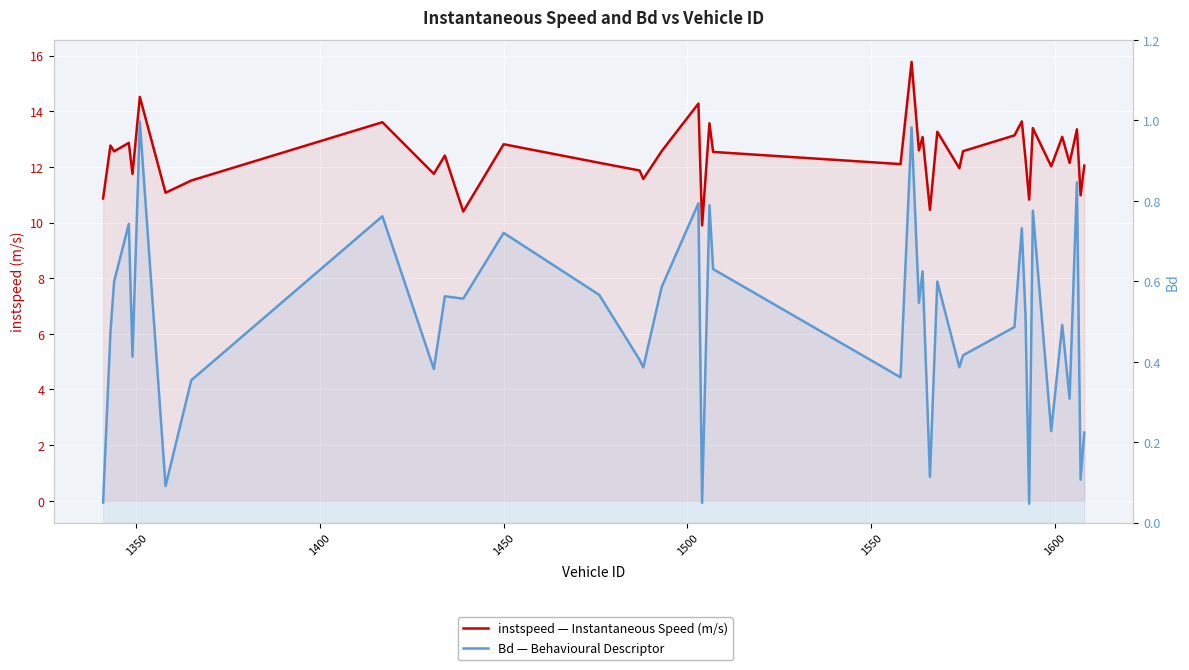

Reading right to left, list all the values displayed in this chart.

instspeed — Instantaneous Speed (m/s): 12.0	11.0	13.4	12.1	13.1	12.0	13.4	10.8	12.3	13.6	13.1	12.6	12.0	13.3	10.5	13.1	12.6	15.8	12.1	12.5	13.6	9.9	14.3	12.6	11.6	11.9	12.1	12.8	10.4	12.4	11.8	13.6	11.5	11.1	14.5	11.7	12.9	12.6	12.8	10.9
Bd — Behavioural Descriptor: 0.2	0.1	0.8	0.3	0.5	0.2	0.8	0.0	0.5	0.7	0.5	0.4	0.4	0.6	0.1	0.6	0.5	1.0	0.4	0.6	0.8	0.0	0.8	0.6	0.4	0.4	0.6	0.7	0.6	0.6	0.4	0.8	0.4	0.1	1.0	0.4	0.7	0.6	0.5	0.1